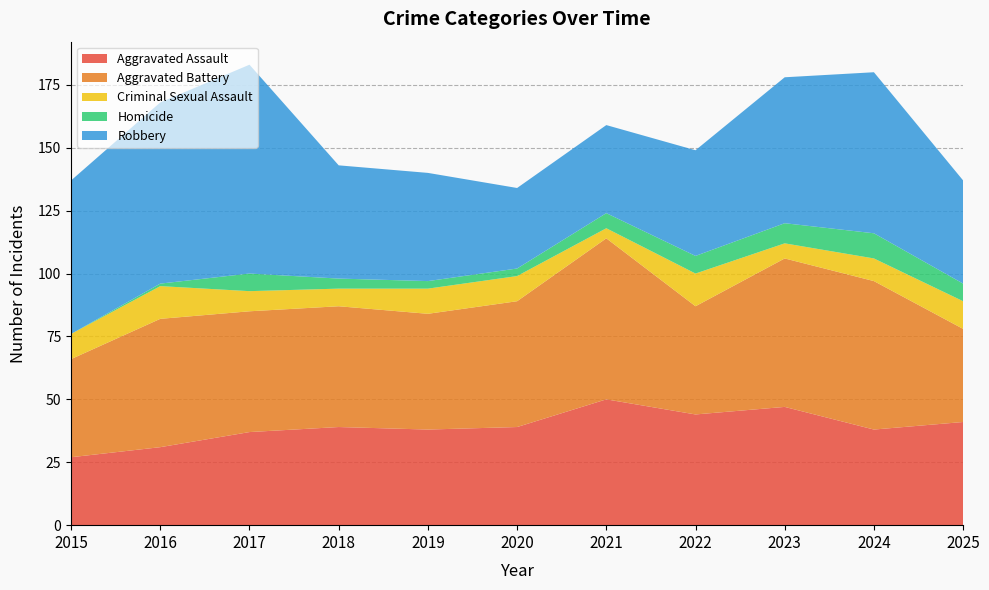

Reading left to right, what are all the values shown in this chart?

Aggravated Assault: 27	31	37	39	38	39	50	44	47	38	41
Aggravated Battery: 39	51	48	48	46	50	64	43	59	59	37
Criminal Sexual Assault: 10	13	8	7	10	10	4	13	6	9	11
Homicide: 0	1	7	4	3	3	6	7	8	10	7
Robbery: 61	72	83	45	43	32	35	42	58	64	41